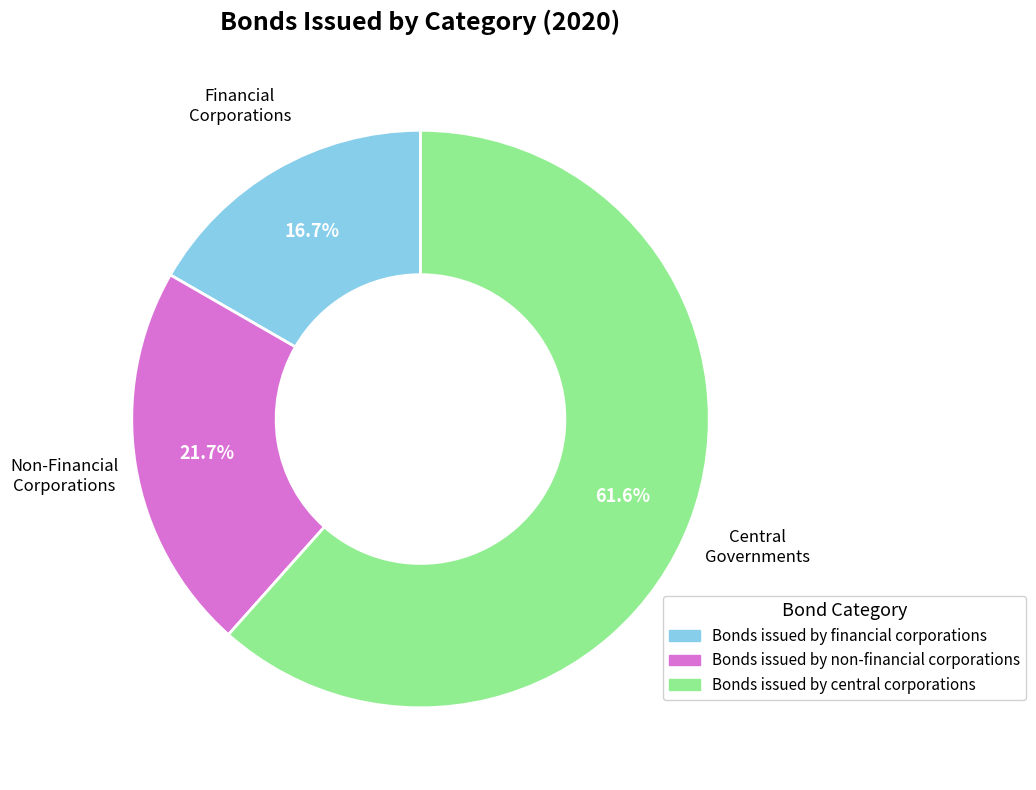

To the nearest percent, what is the difference between the largest and smallest slice percentages?

45%